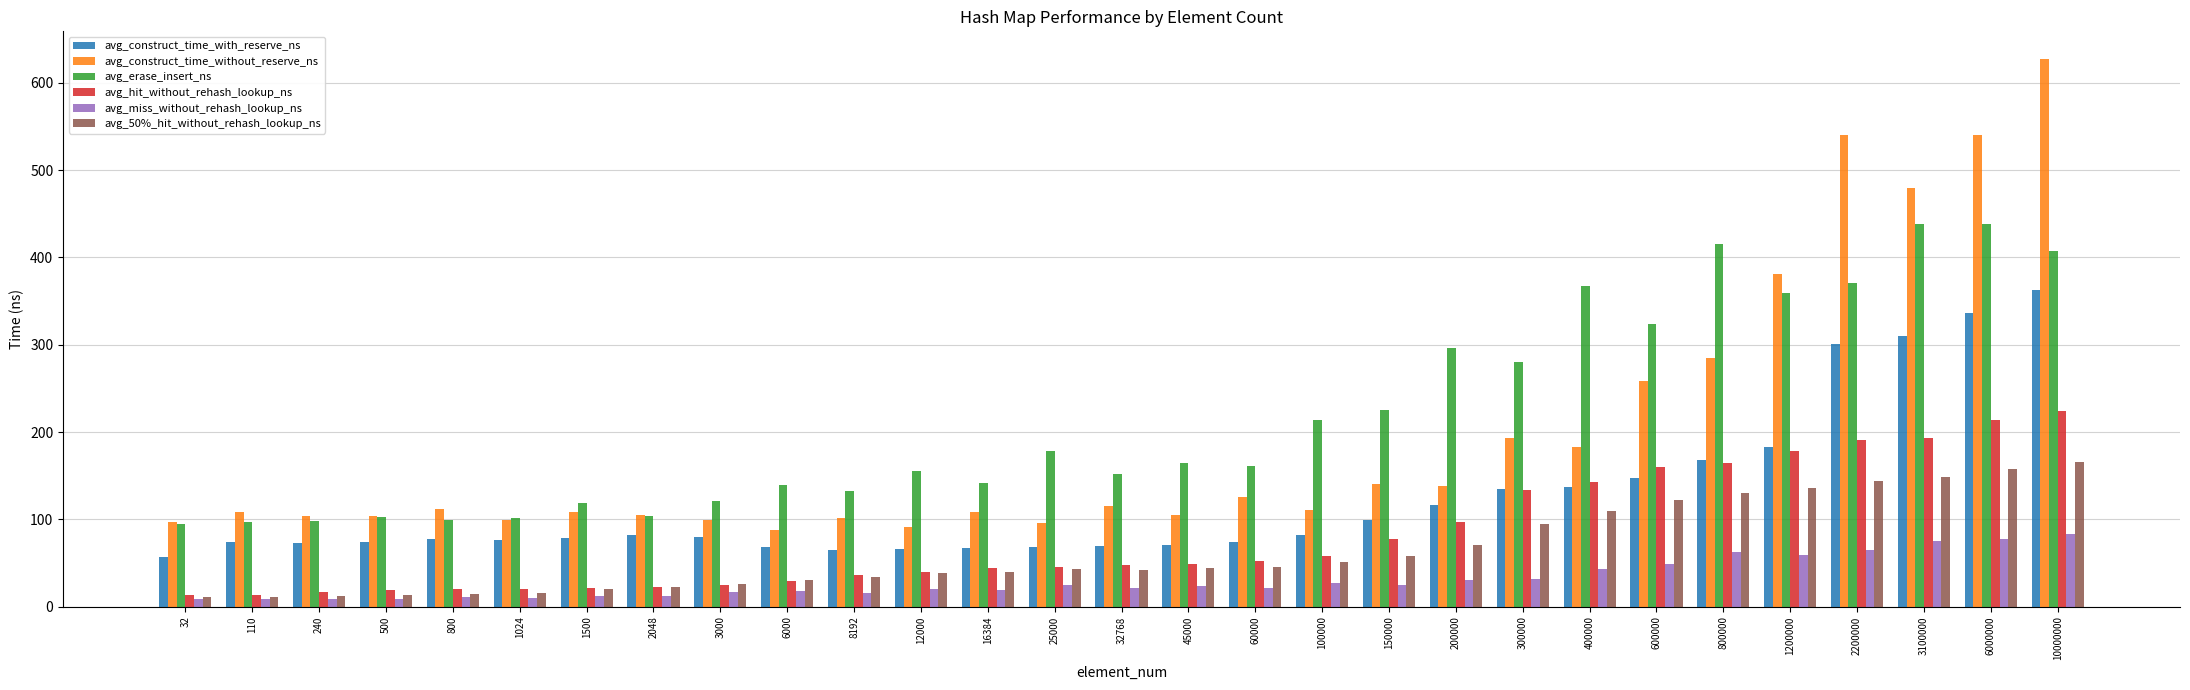

What is the spread (max minus min) of values at 2200000?

475.0